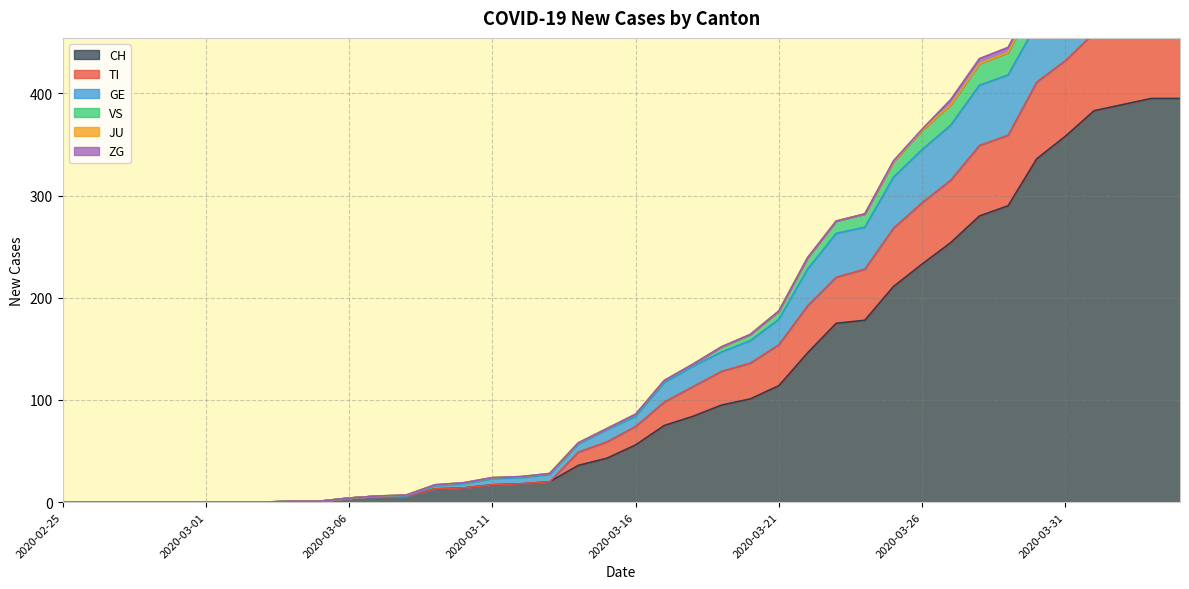

Does the chart have visible grid lines?

Yes